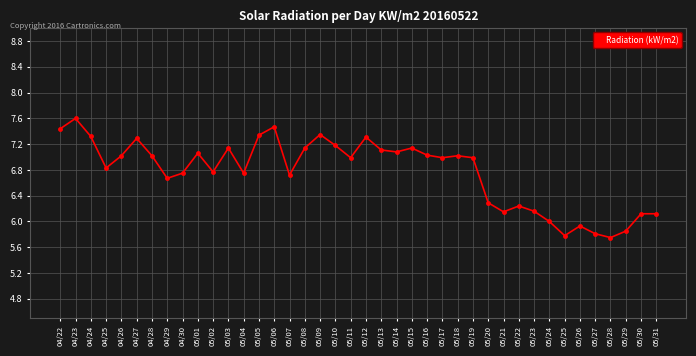

What is the difference between the values at 05/25 and 05/11?

1.2